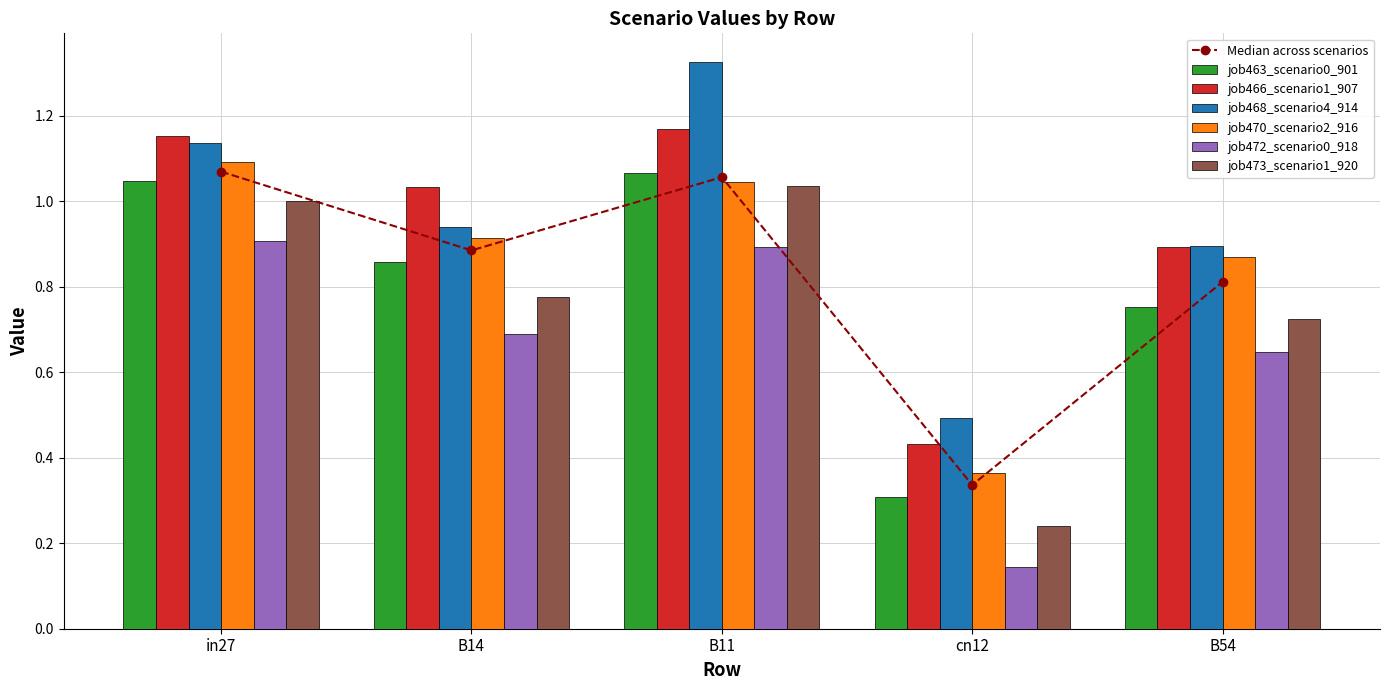

Reading left to right, list all the values displayed in this chart.

job463_scenario0_901: in27=1.0	B14=0.9	B11=1.1	cn12=0.3	B54=0.8
job466_scenario1_907: in27=1.2	B14=1.0	B11=1.2	cn12=0.4	B54=0.9
job468_scenario4_914: in27=1.1	B14=0.9	B11=1.3	cn12=0.5	B54=0.9
job470_scenario2_916: in27=1.1	B14=0.9	B11=1.0	cn12=0.4	B54=0.9
job472_scenario0_918: in27=0.9	B14=0.7	B11=0.9	cn12=0.1	B54=0.6
job473_scenario1_920: in27=1.0	B14=0.8	B11=1.0	cn12=0.2	B54=0.7